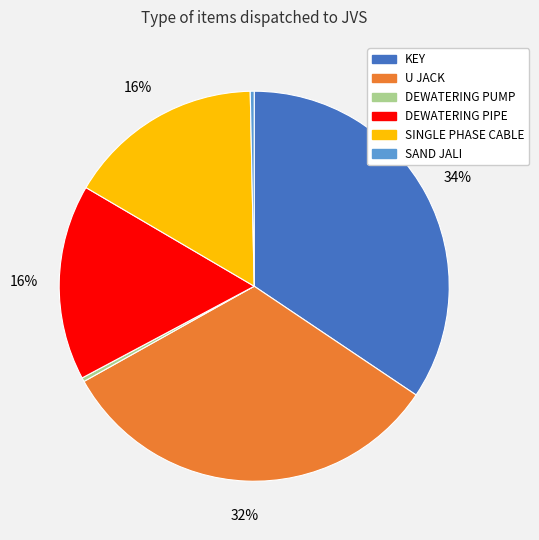

Count the number of slices in the pie.

6